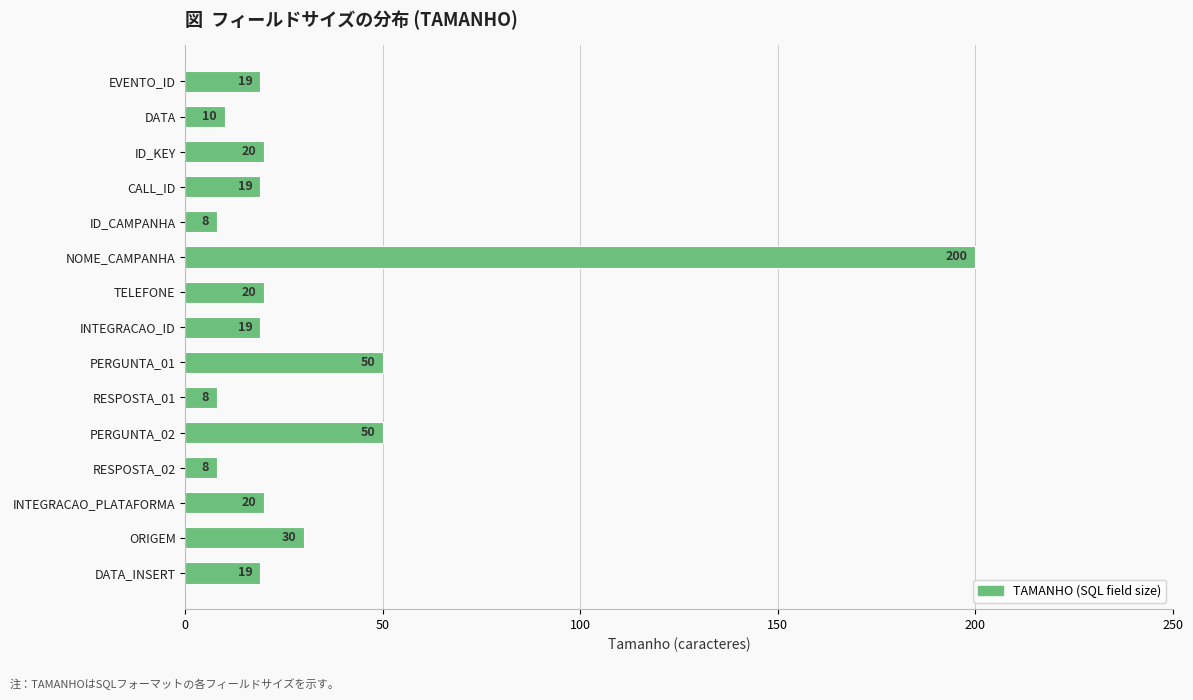

What is the difference between the maximum and minimum values?

192